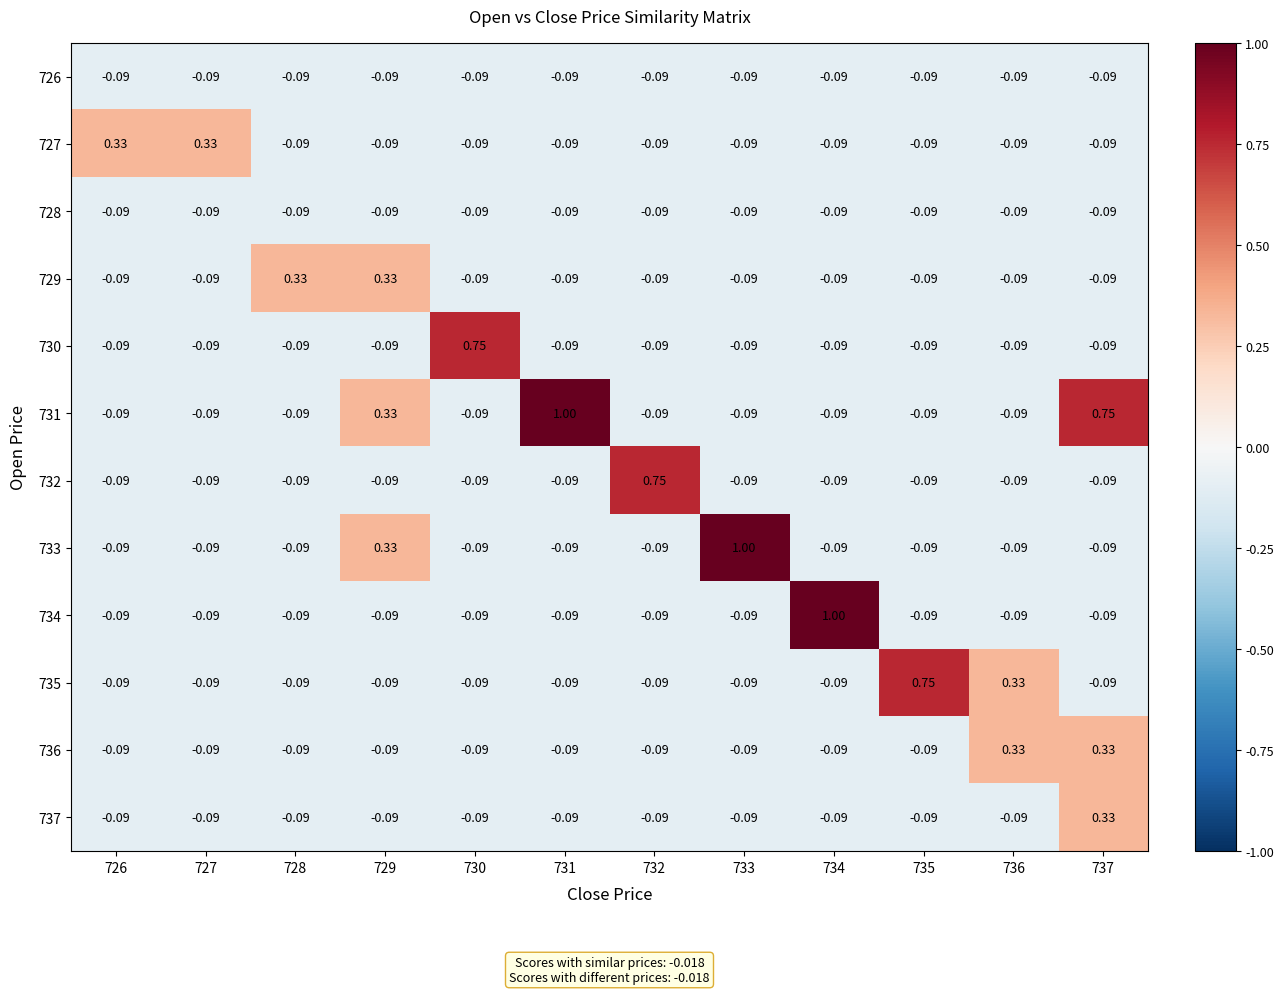

Is the value of 727 at 726 greater than the value of 735 at 734?

Yes